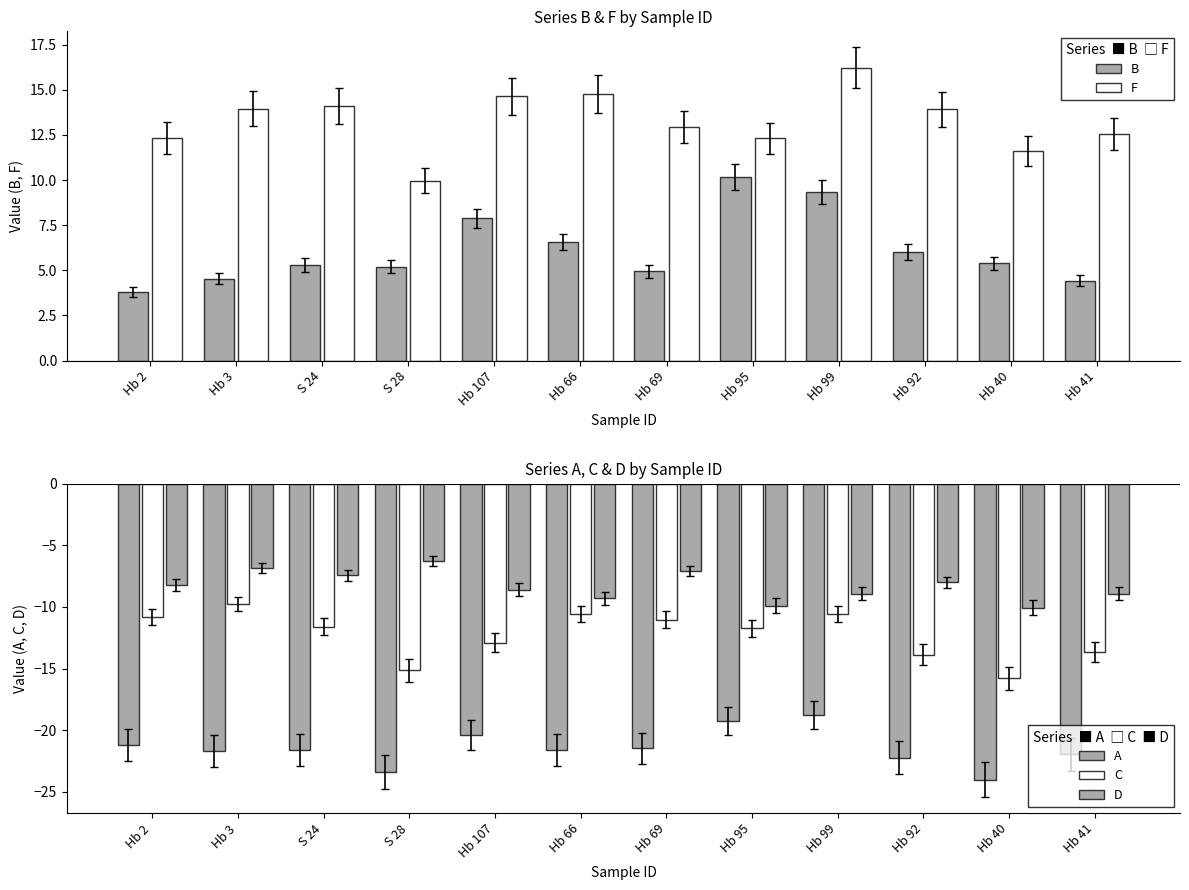

How many distinct data groups are displayed?

5